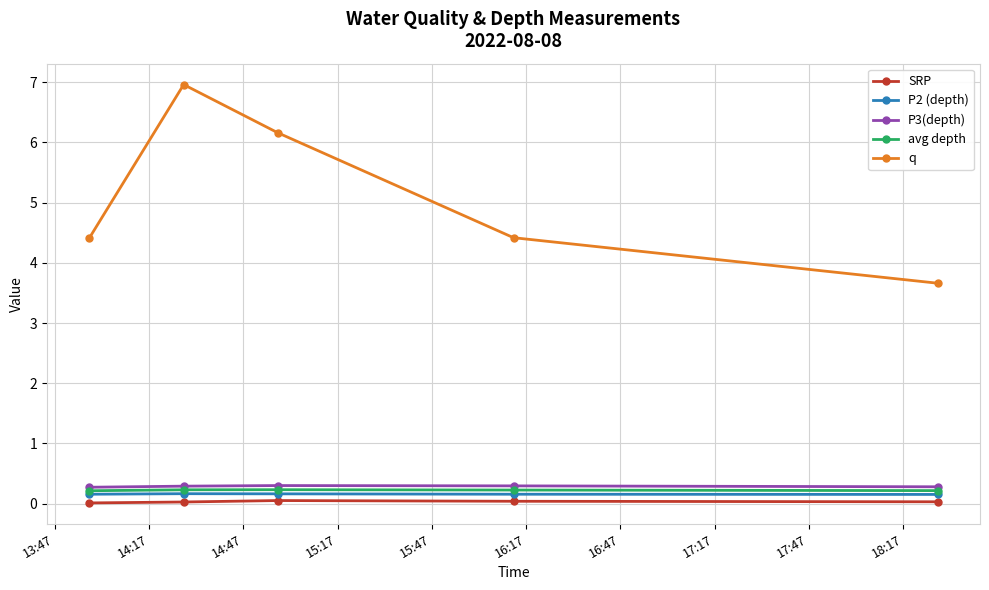

What is the maximum value shown in the chart?

7.0